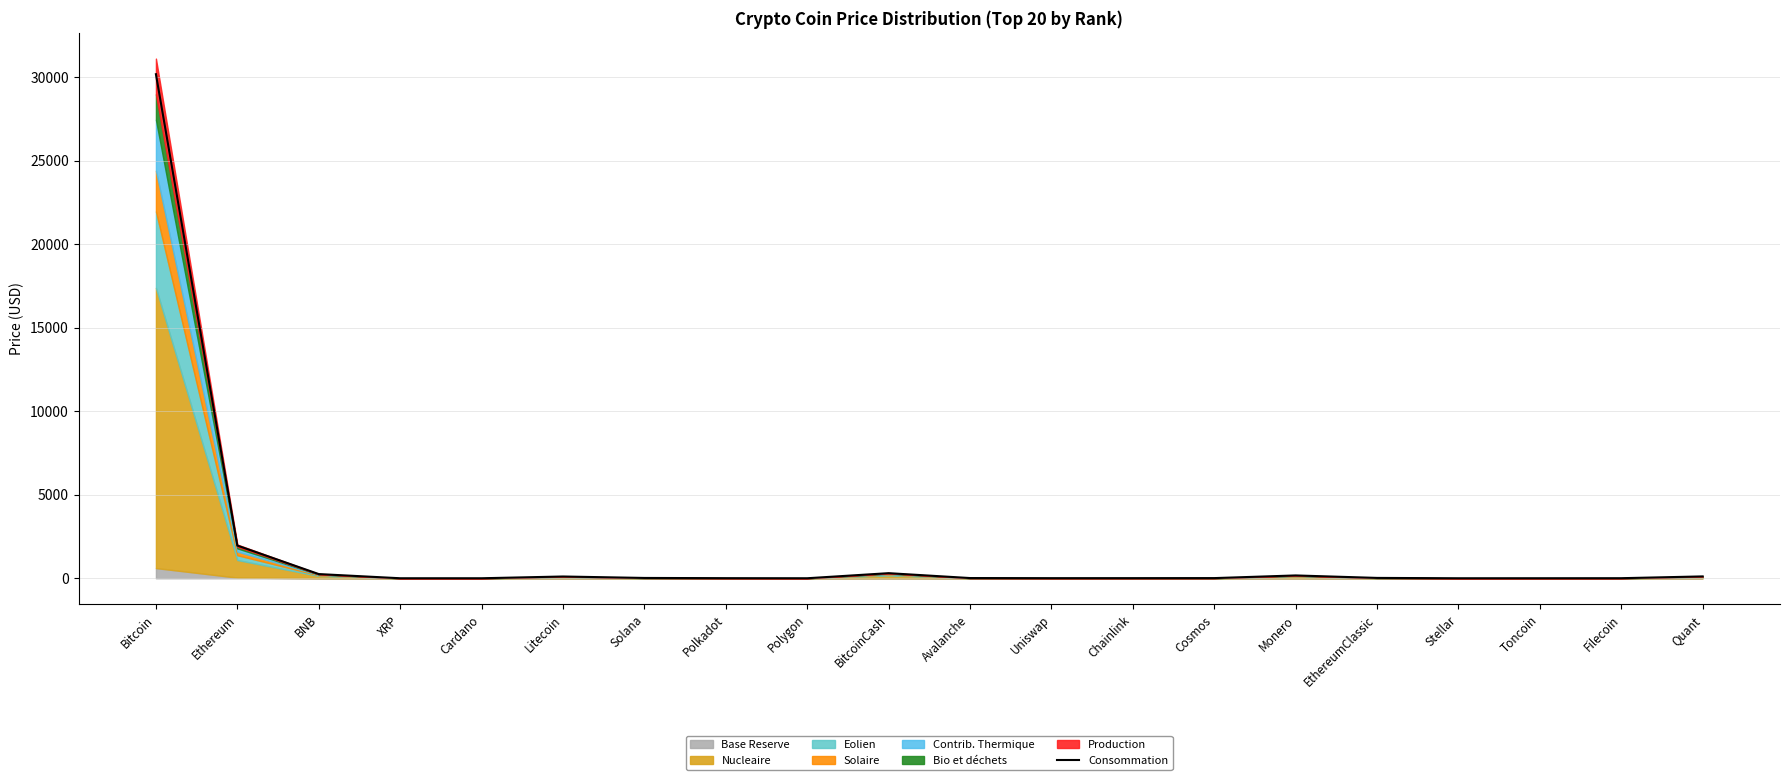

What is the difference between the values at EthereumClassic and Chainlink?

14.6